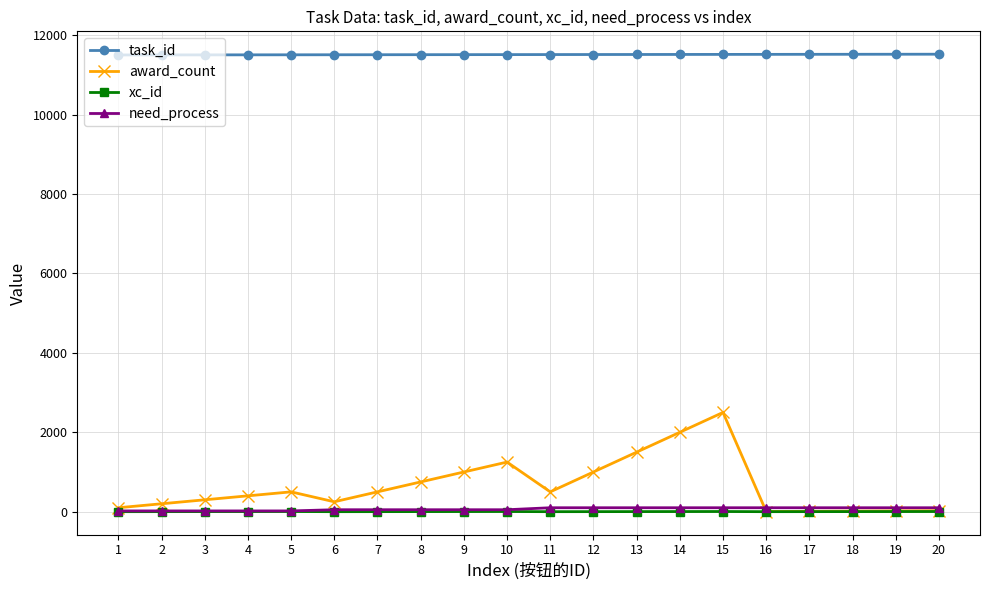

True or false: xc_id has more than 1 interior local peaks.

True